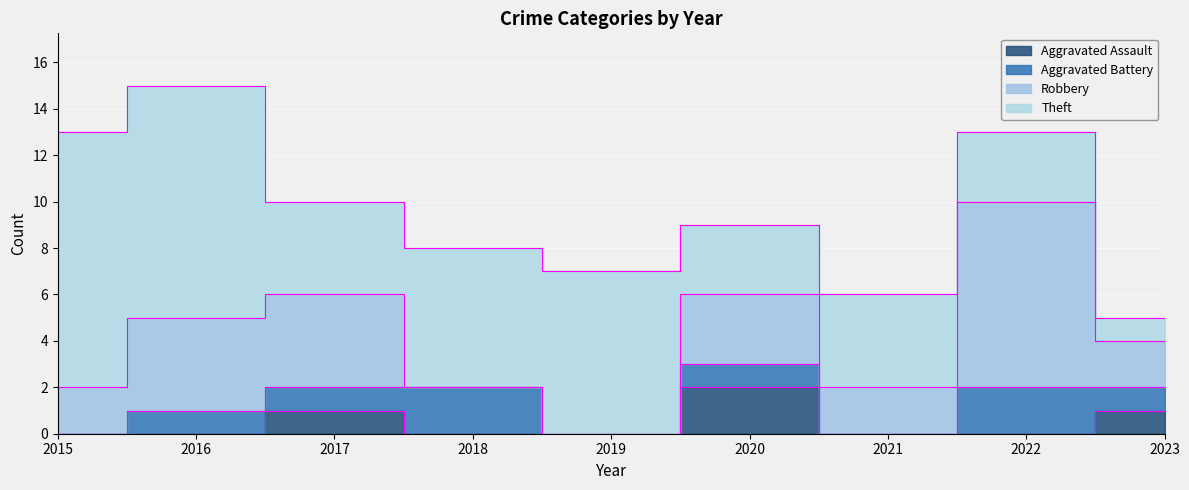

Count the Aggravated Assault values in the range 0 to 1.

8